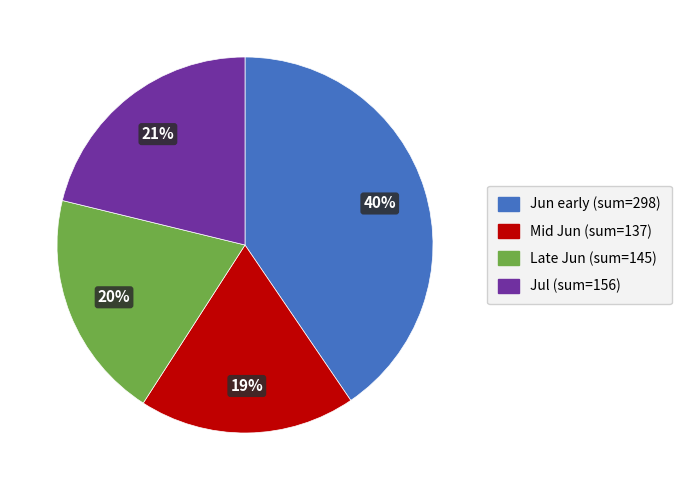

Is there any slice that represents more than half of the pie?

No